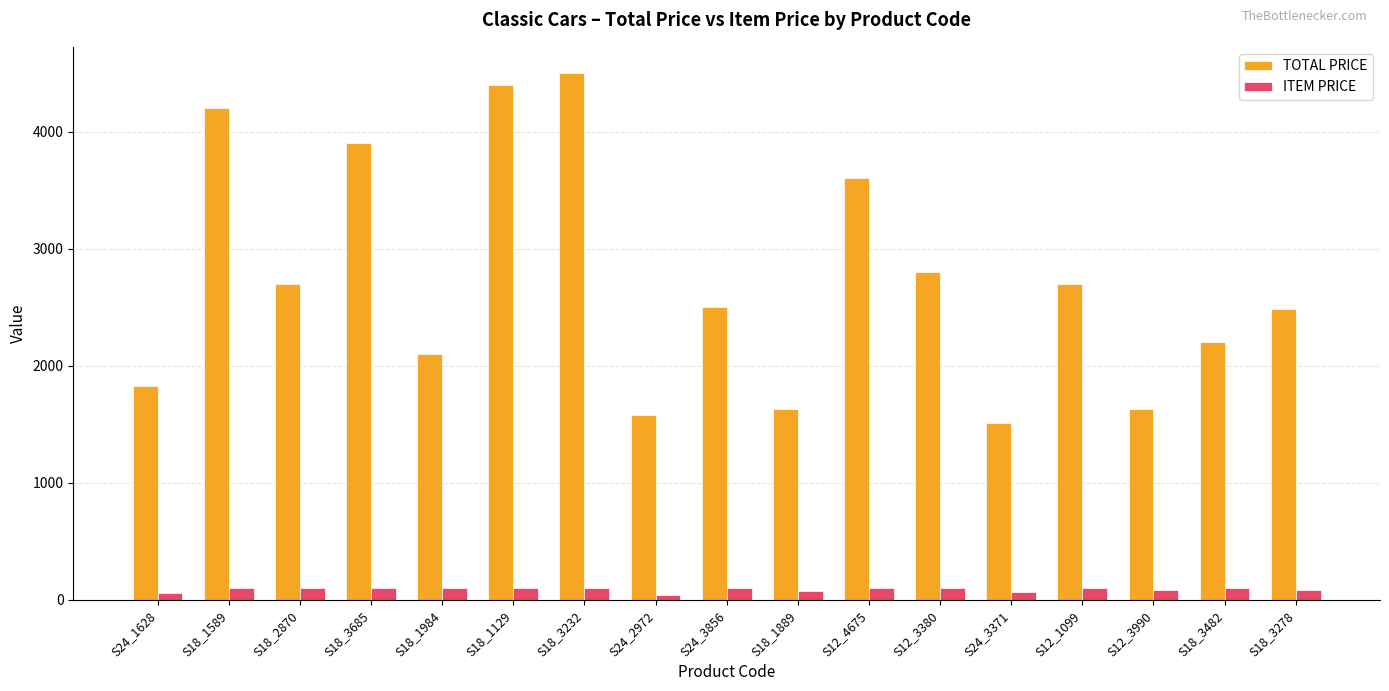

The TOTAL PRICE series shows 2800.0 at S12_3380. True or false?

True